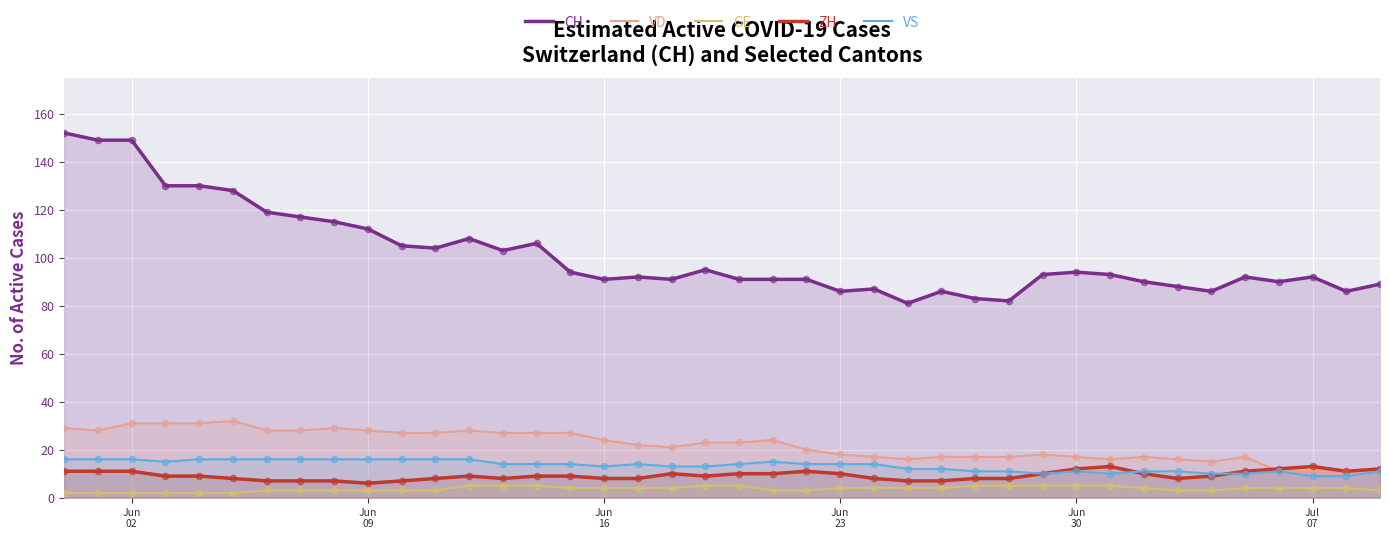

What are all the series names shown in the legend?

CH, VD, GE, ZH, VS